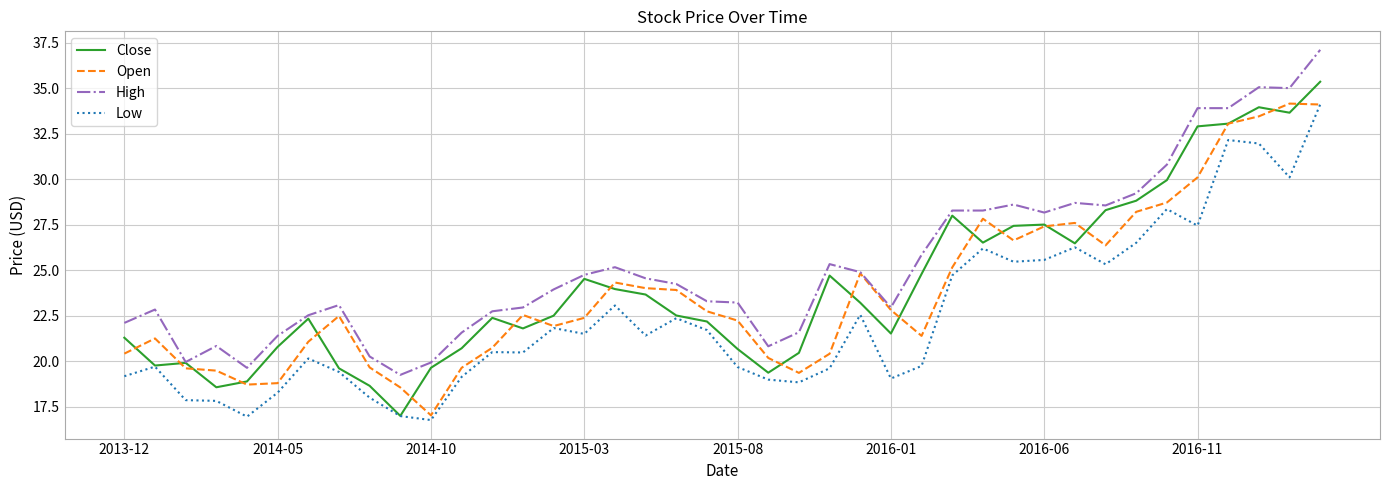

True or false: Open has more than 1 interior local peaks.

True